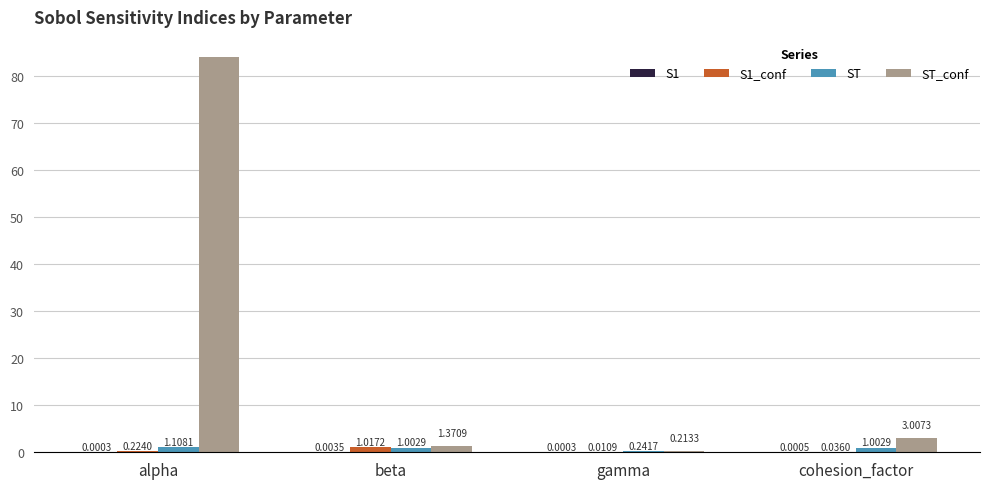

Count the number of data series in this chart.

4